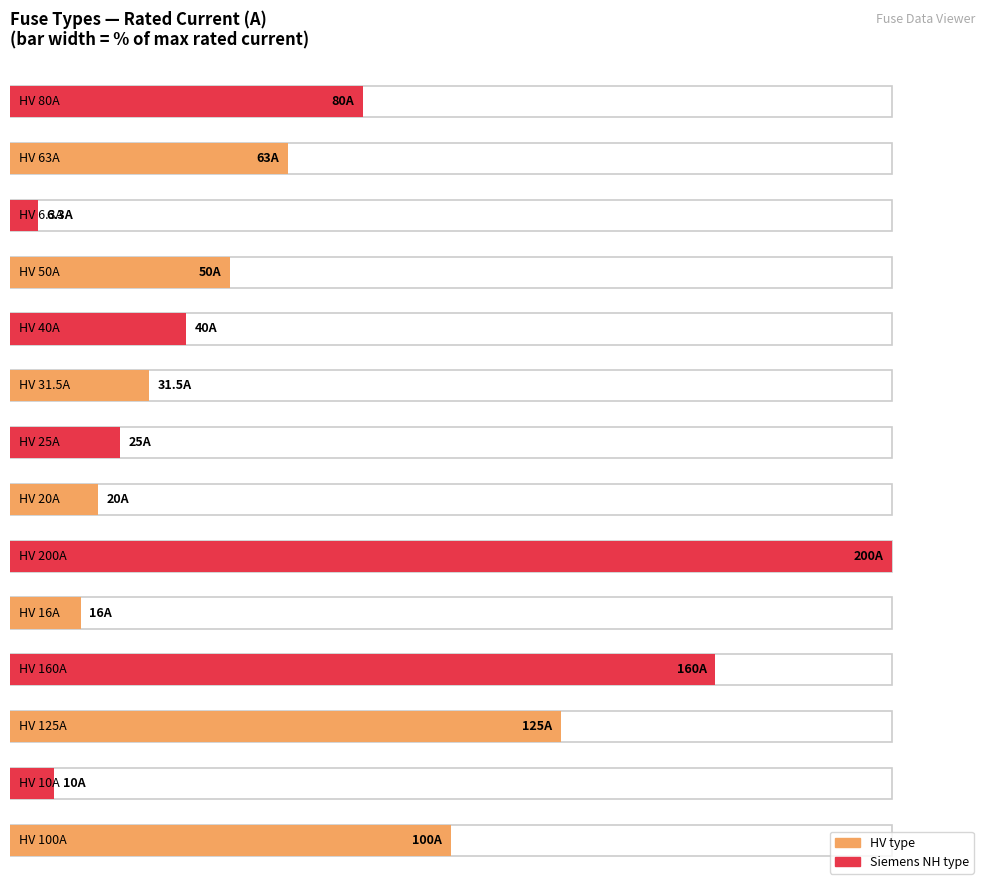

Is it true that the value at HV 200A is 291.3?

False